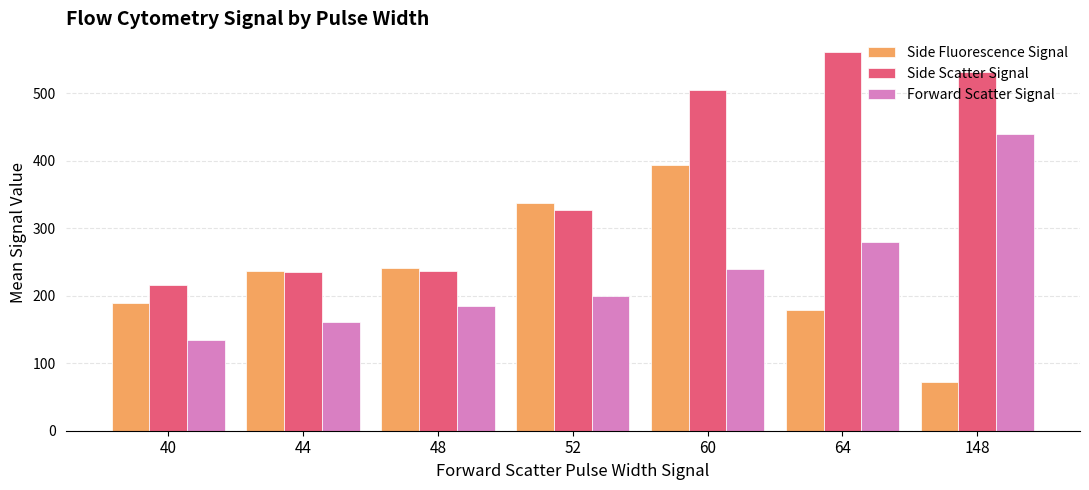

Which category has the highest value in the Forward Scatter Signal series?

148